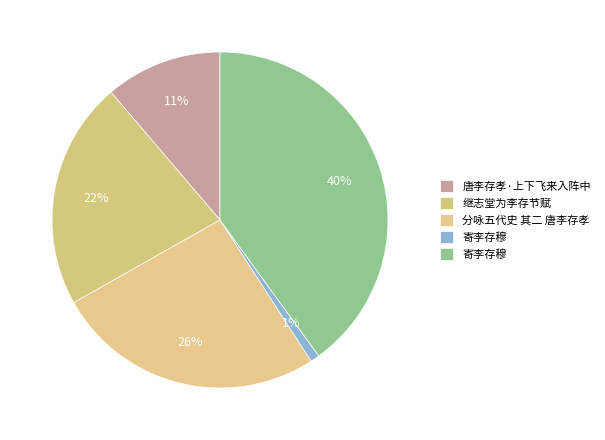

How many segments does this pie chart have?

5